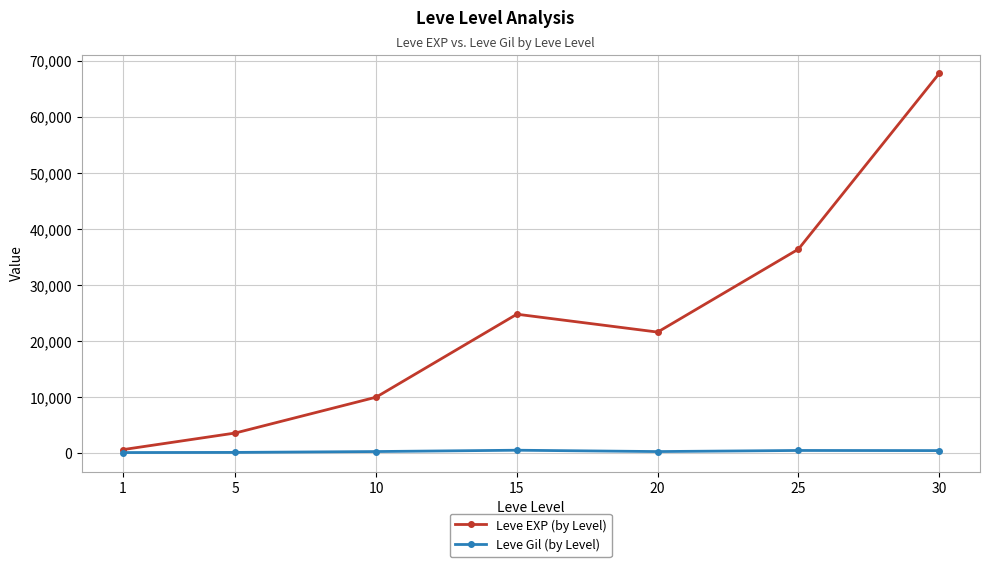

What is the greatest value displayed?

67730